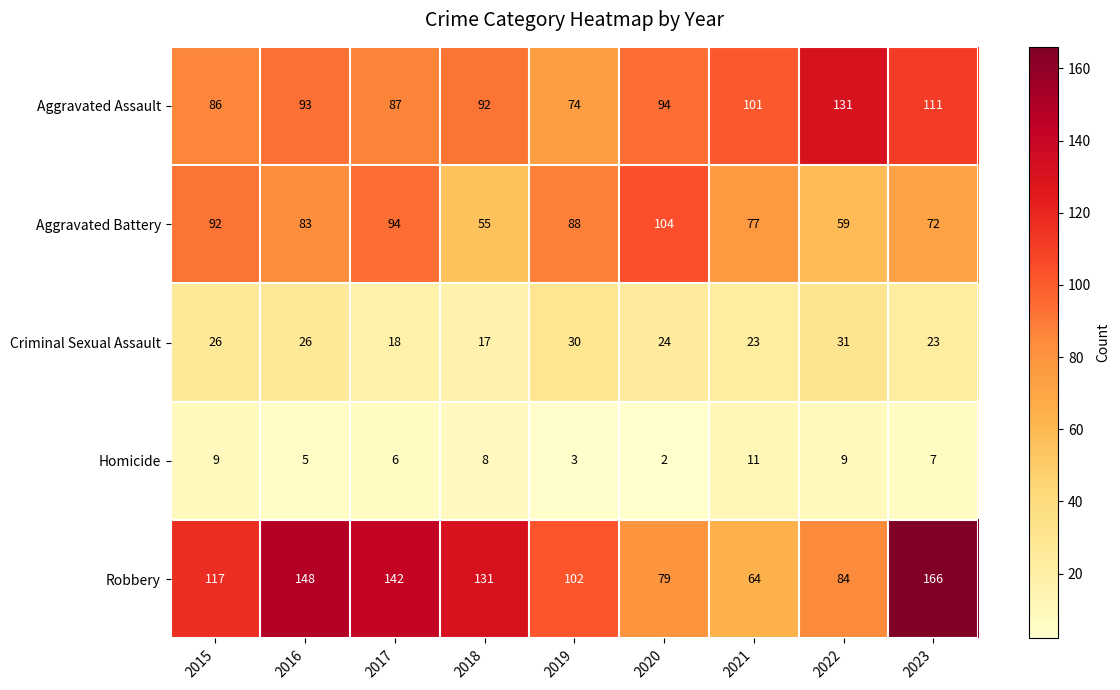

Between 2017 and 2022, which series saw the biggest shift?

Robbery